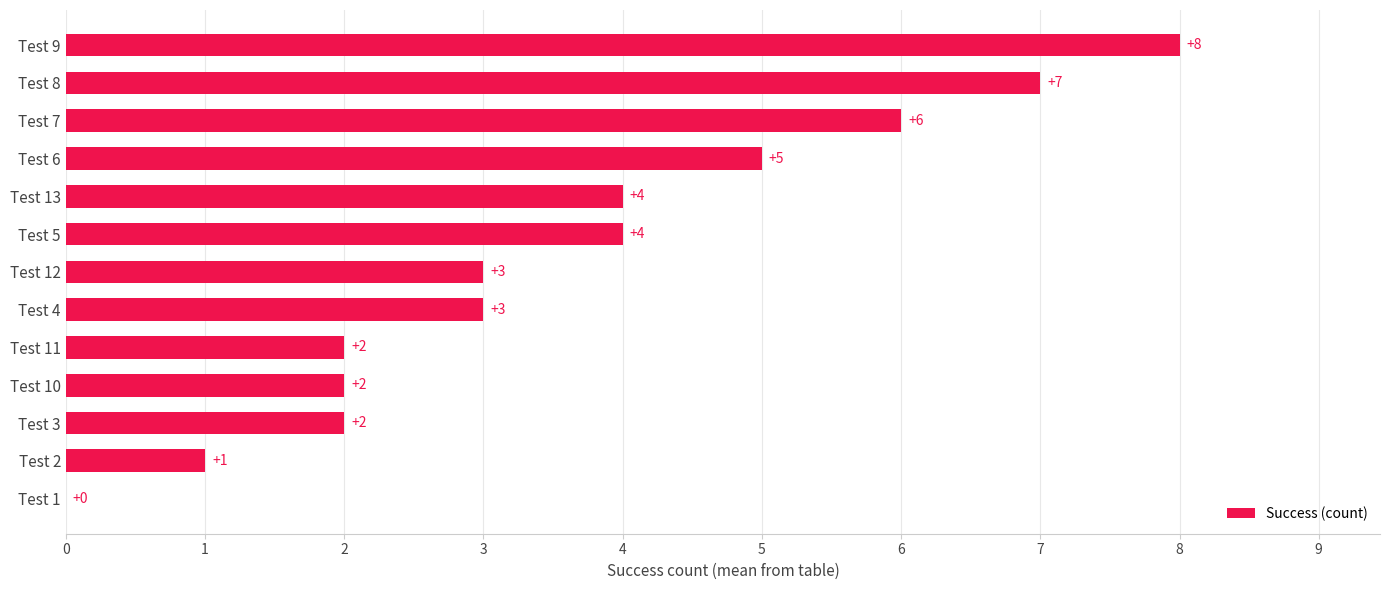

At which category does the chart reach its peak across all series?

Test 9